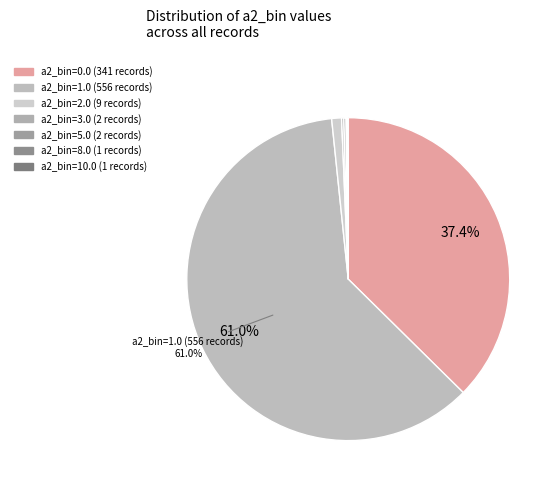

Which slice is the smallest?

a2_bin=8.0